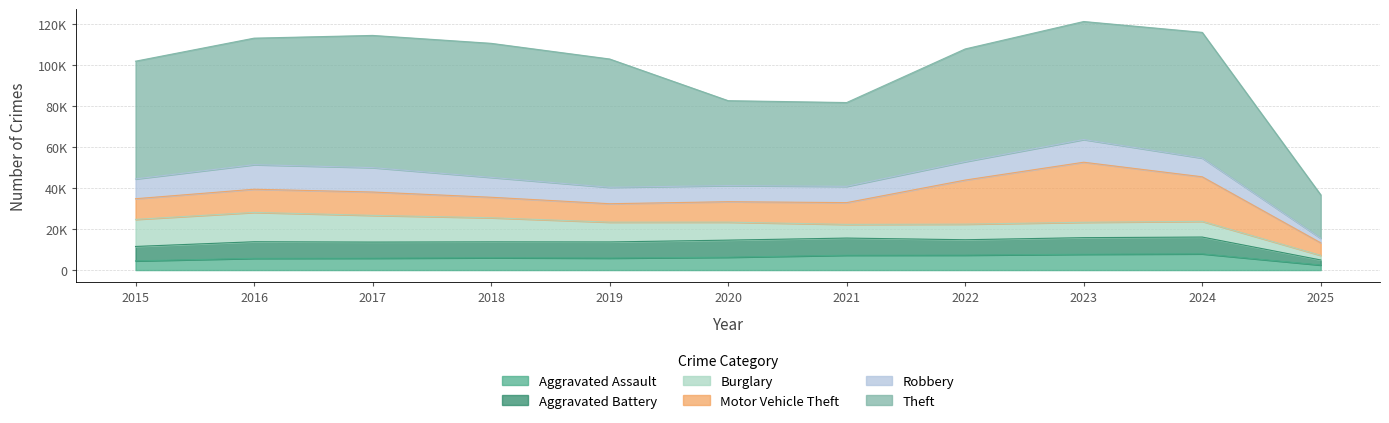

At which label is Aggravated Battery closest to 5407?

2015